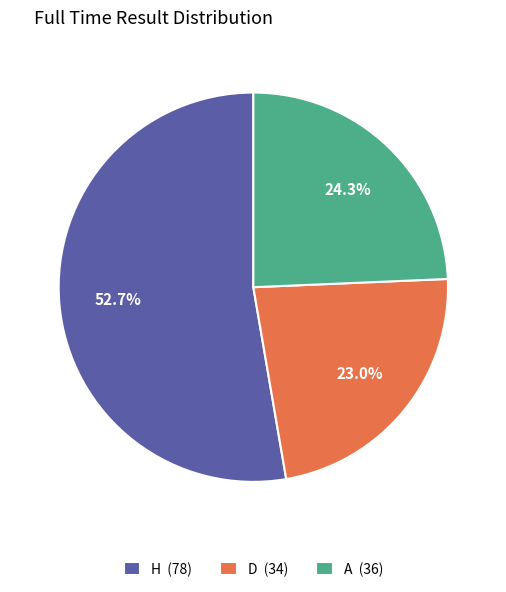

Which category has the smallest portion of the pie?

D